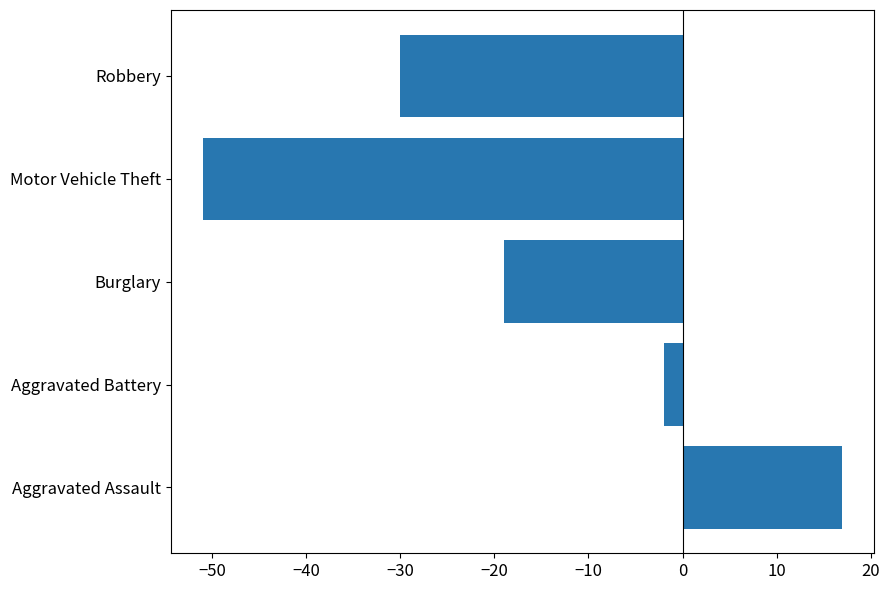

Reading bottom to top, what are all the values shown in this chart?

Aggravated Assault=17	Aggravated Battery=-2	Burglary=-19	Motor Vehicle Theft=-51	Robbery=-30